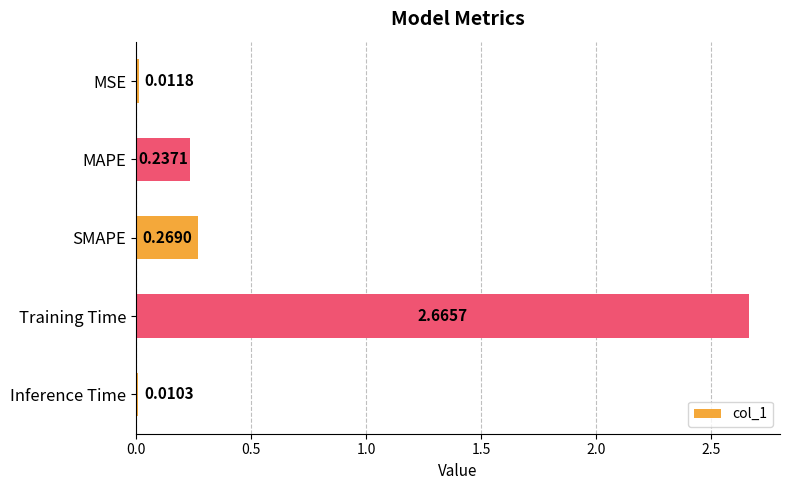

Which label corresponds to the smallest value in the chart?

Inference Time